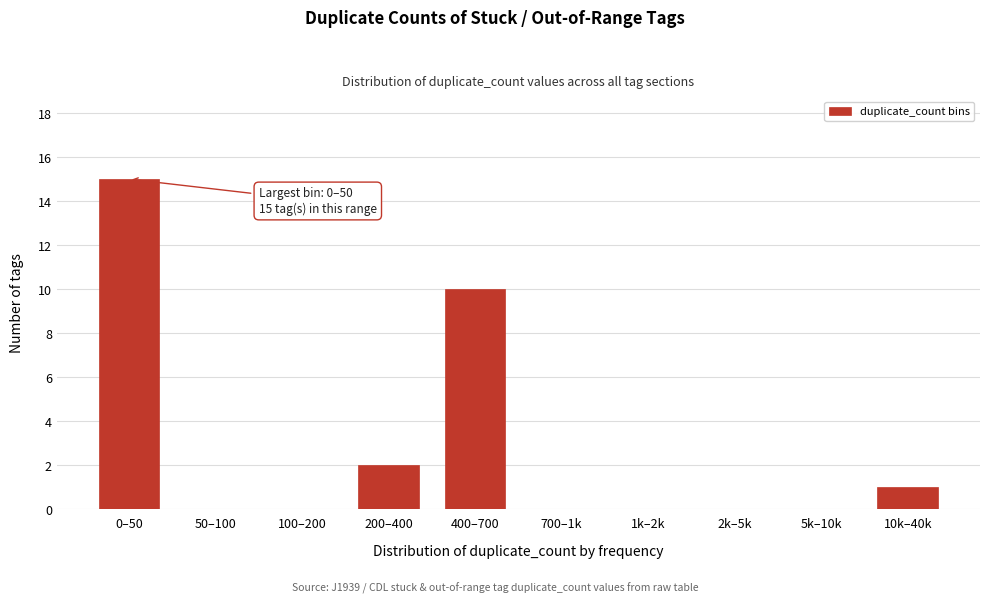

Reading right to left, what are all the values shown in this chart?

10k–40k=1	5k–10k=0	2k–5k=0	1k–2k=0	700–1k=0	400–700=10	200–400=2	100–200=0	50–100=0	0–50=15